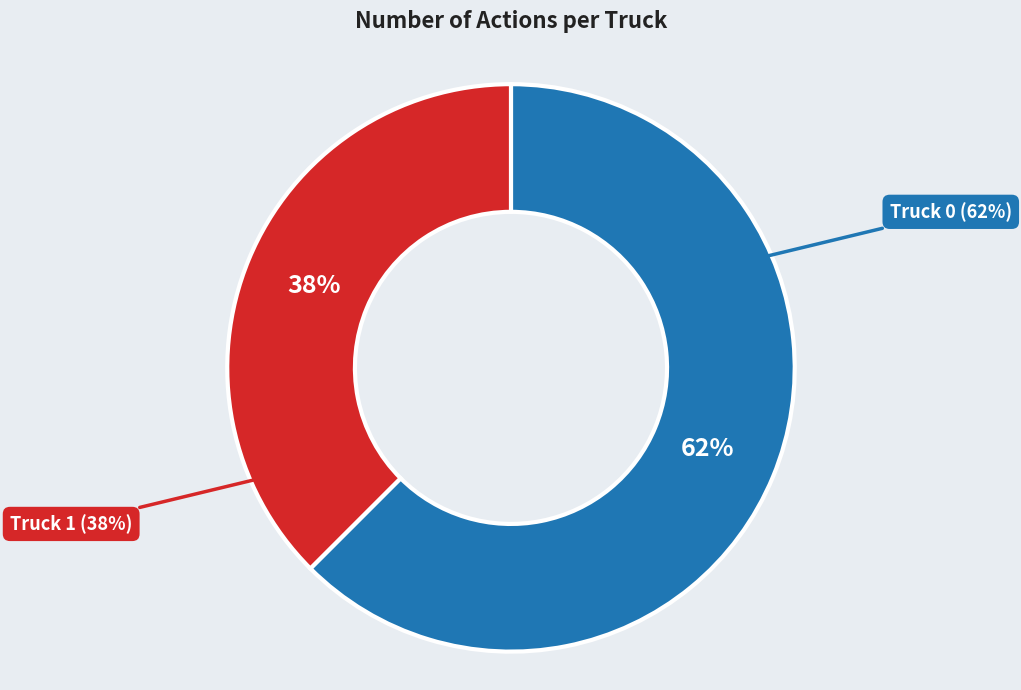

Which slice is the largest?

Truck 0